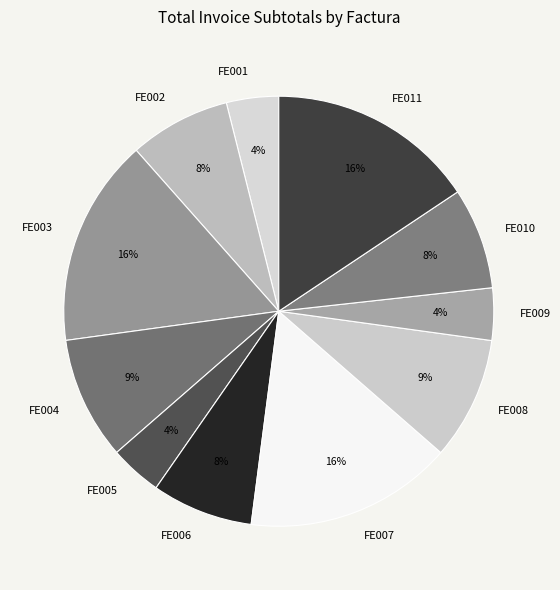

The FE005 slice represents 4% of the pie. True or false?

True